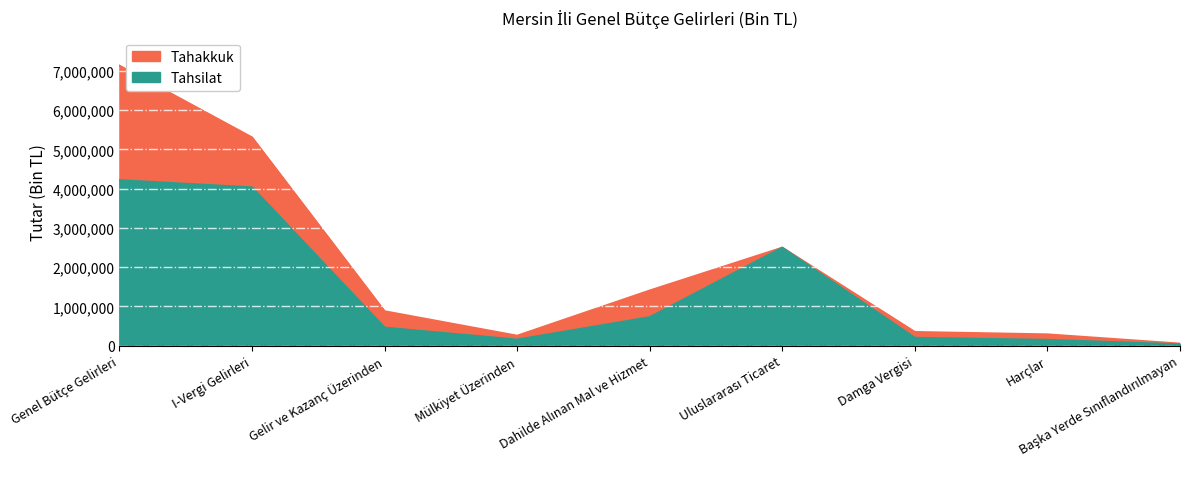

True or false: Tahakkuk and Tahsilat cross at least once.

False